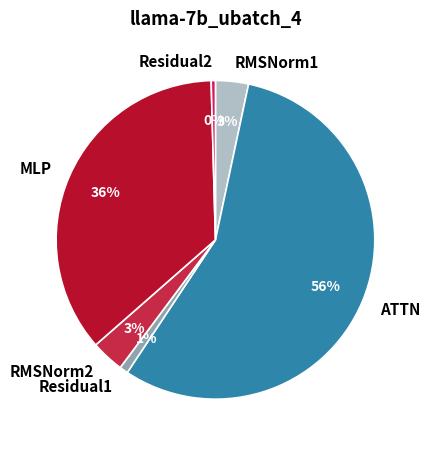

What is the largest slice in the pie chart?

ATTN